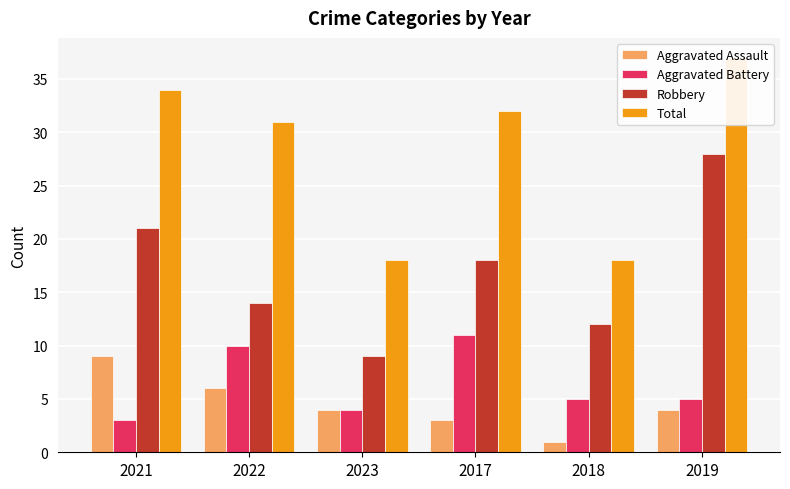

The value of Aggravated Battery at 2017 is 20. True or false?

False